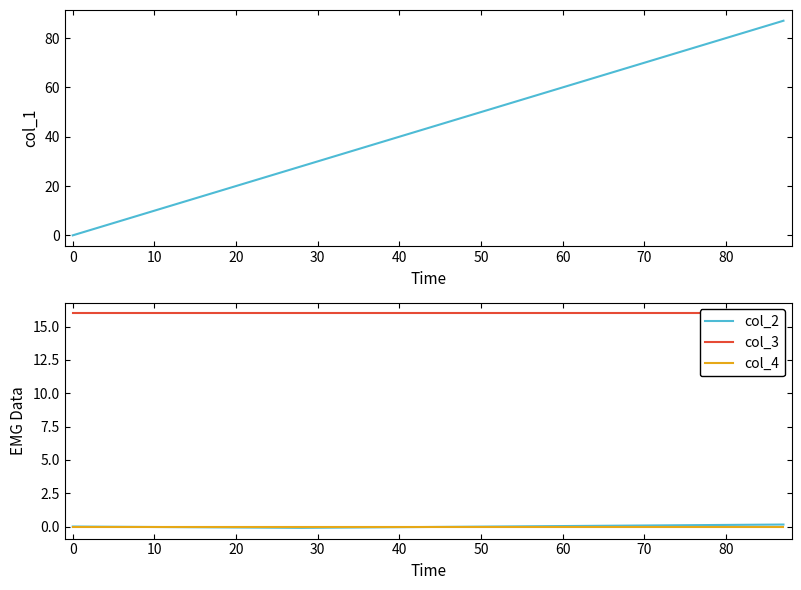

Which series has the largest total across all categories?

col_1